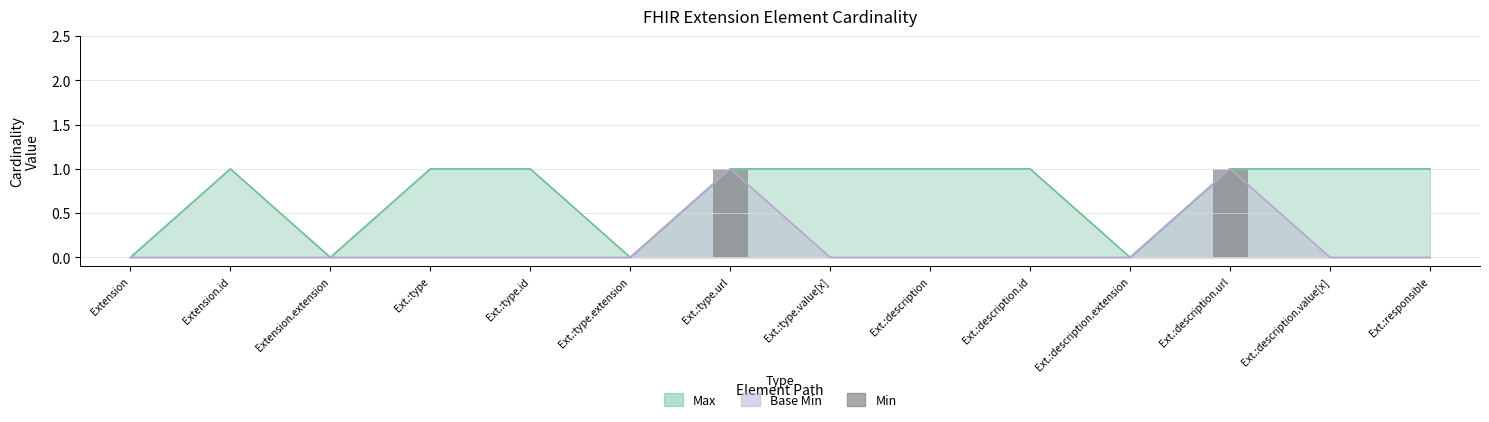

The chart shows a value of 0 at Extension.id. True or false?

False